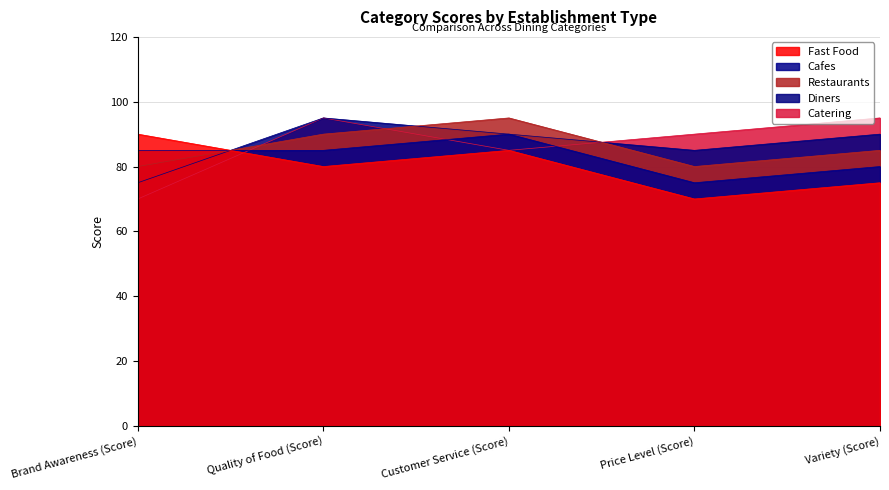

What is the spread (max minus min) of values at Quality of Food (Score)?

15